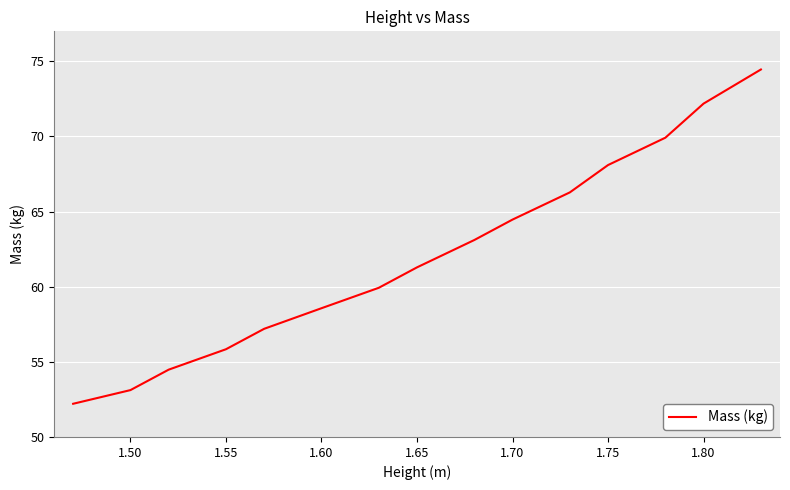

How many lines are shown in the chart?

1